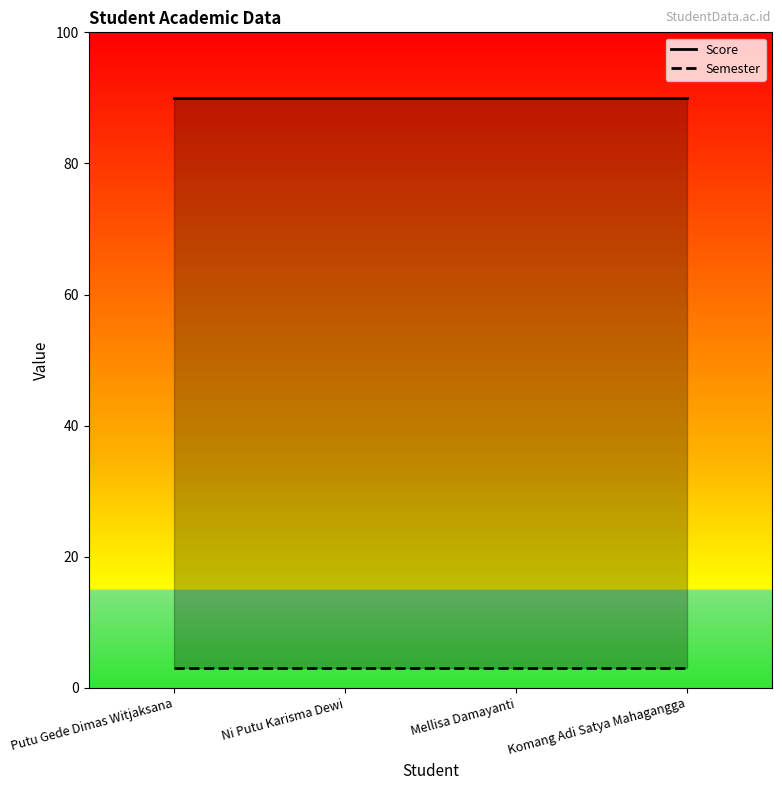

Reading left to right, list all the values displayed in this chart.

Score: Putu Gede Dimas Witjaksana=90	Ni Putu Karisma Dewi=90	Mellisa Damayanti=90	Komang Adi Satya Mahagangga=90
Semester: Putu Gede Dimas Witjaksana=3	Ni Putu Karisma Dewi=3	Mellisa Damayanti=3	Komang Adi Satya Mahagangga=3